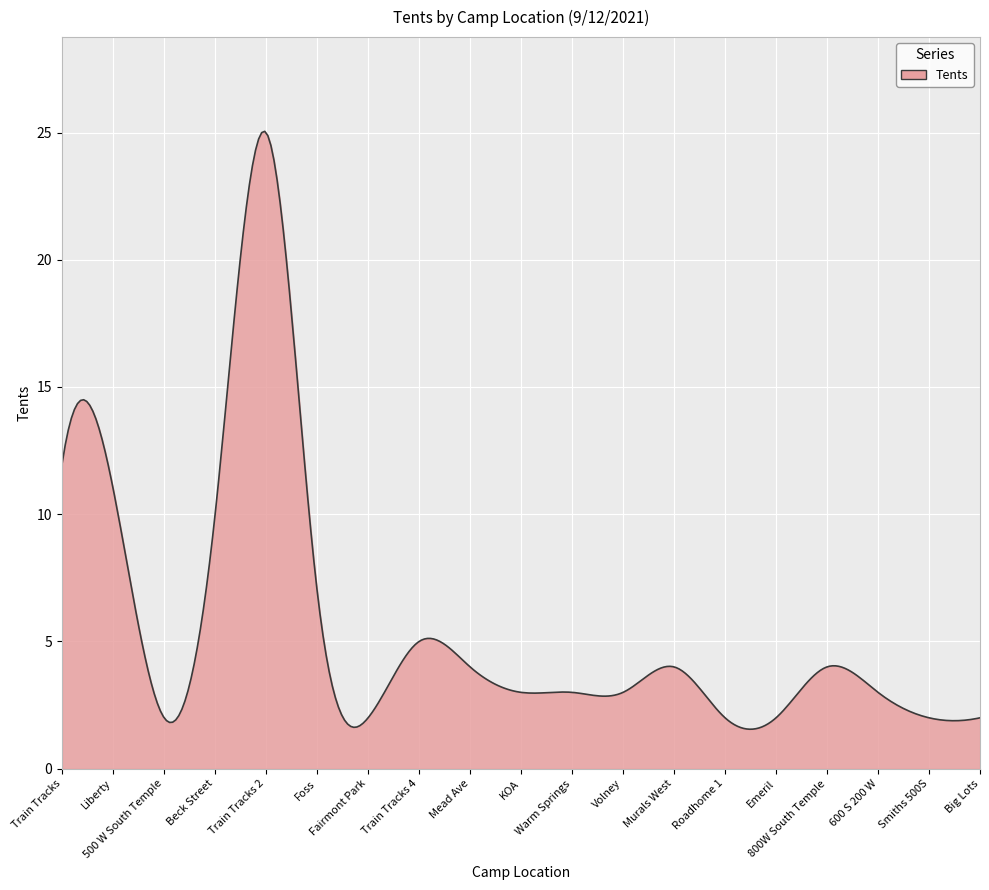

What is the maximum value shown in the chart?

25.0